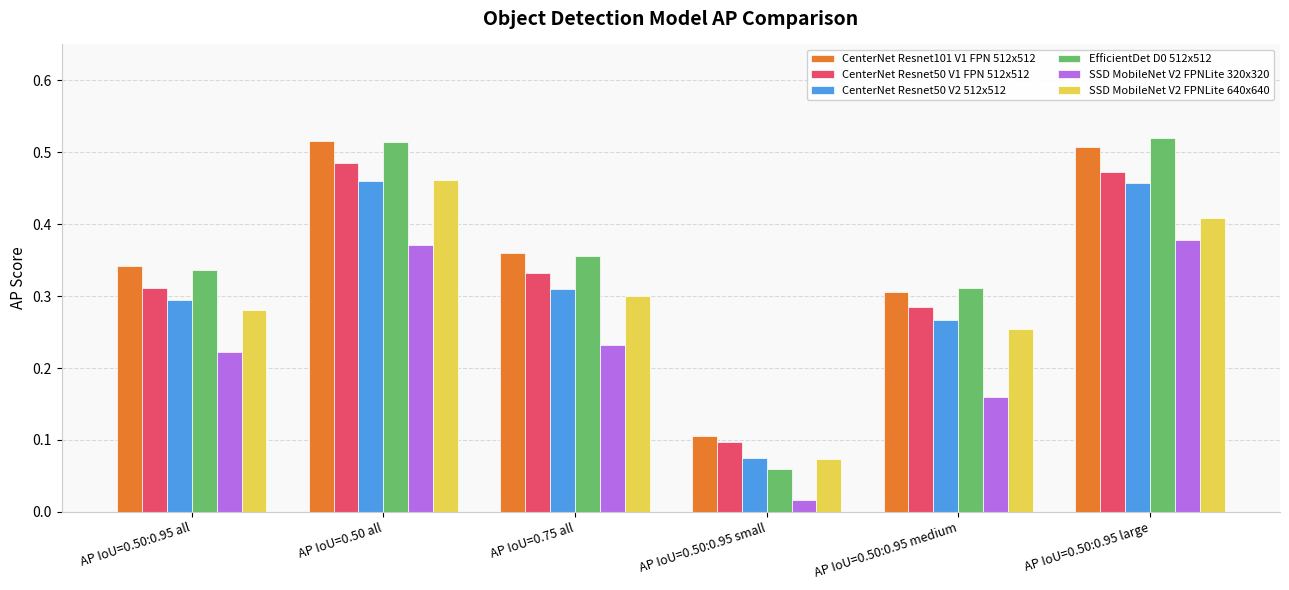

What is the sum of the CenterNet Resnet101 V1 FPN 512x512 values at AP IoU=0.75 all and AP IoU=0.50:0.95 large?

0.9